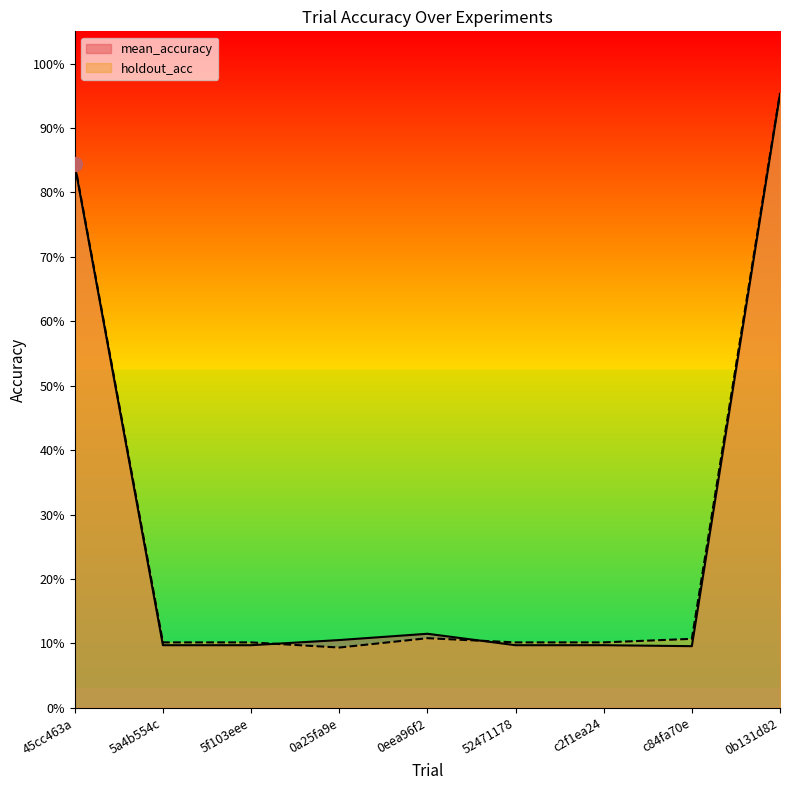

Reading right to left, what are all the values shown in this chart?

mean_accuracy: 1.0	0.1	0.1	0.1	0.1	0.1	0.1	0.1	0.8
holdout_acc: 1.0	0.1	0.1	0.1	0.1	0.1	0.1	0.1	0.8